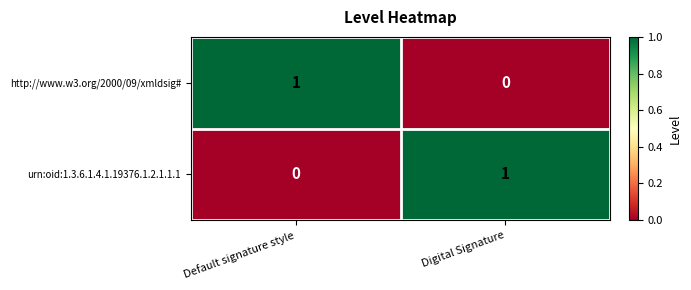

Where is http://www.w3.org/2000/09/xmldsig# nearest to the value 0?

Digital Signature